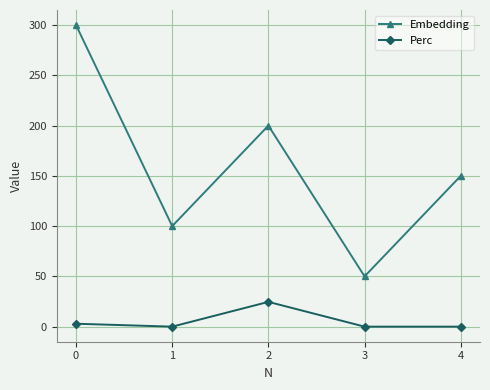

Reading right to left, transcribe all the data shown in this chart.

Embedding: 150.0	50.0	200.0	100.0	300.0
Perc: 0.0	0.0	24.6	0.0	2.9